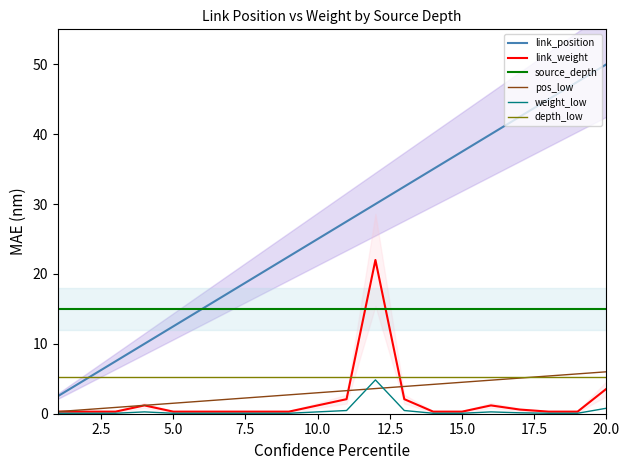

What is the highest value of the weight_low series?

4.8